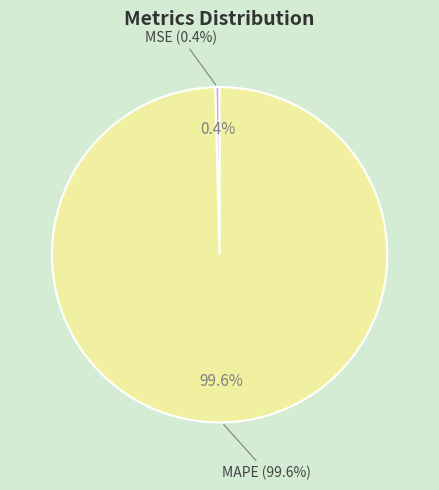

Is there a majority slice in this chart?

Yes